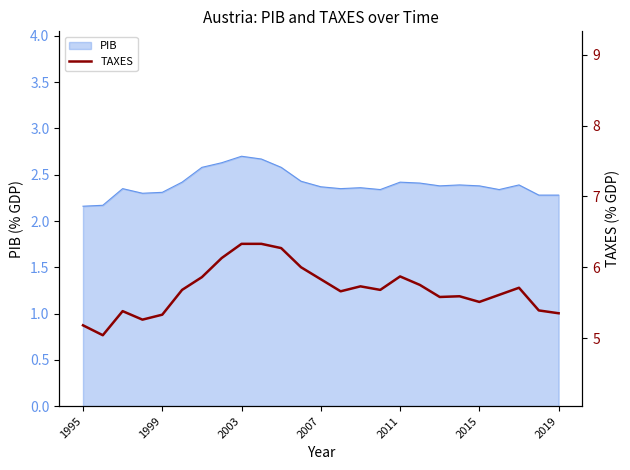

Is it true that PIB equals 1.8 at 2003?

False